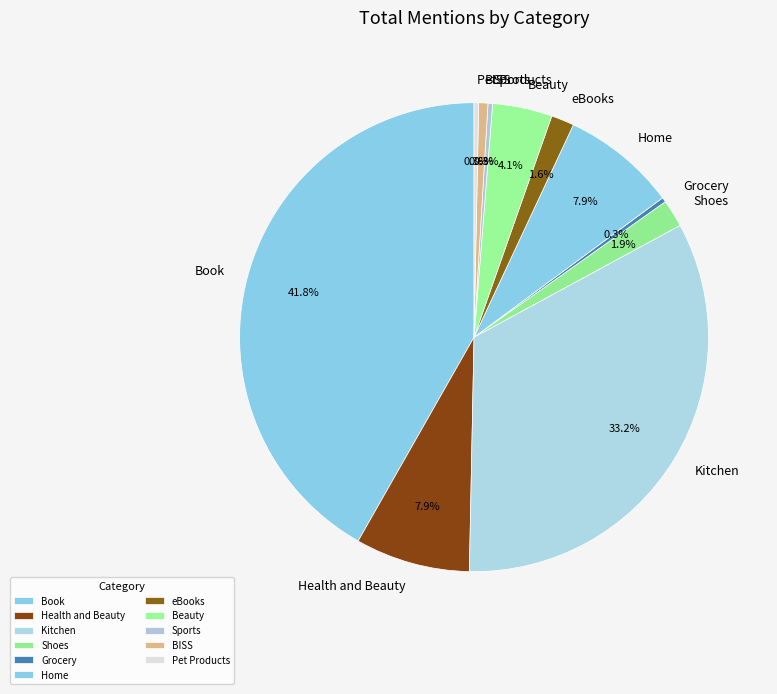

Which slice is the largest?

Book